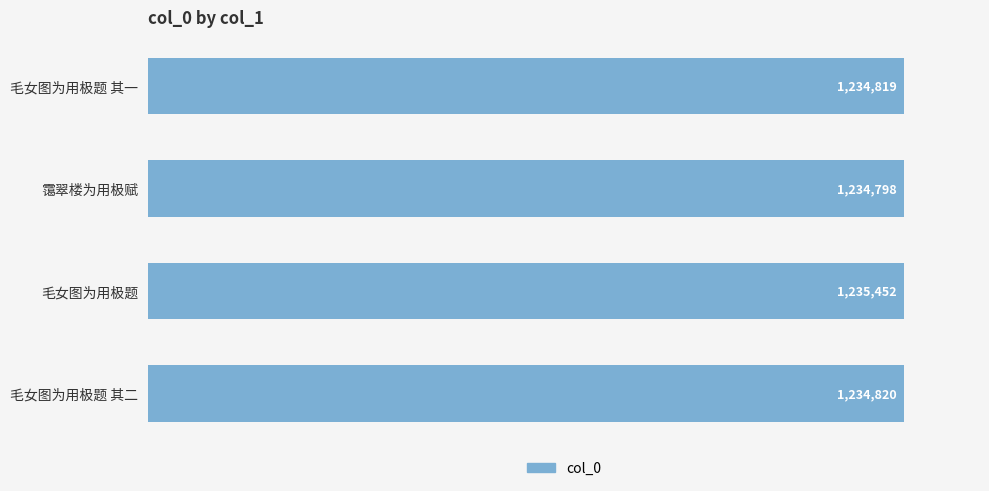

What is the sum of all values?

4939889